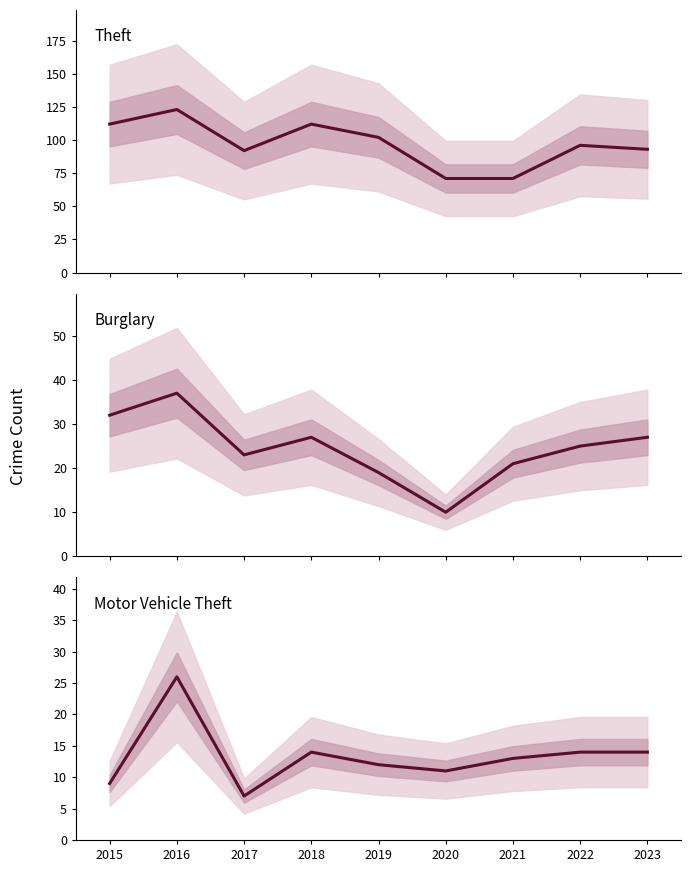

List the labels in order of Theft value, smallest first.

2020, 2021, 2017, 2023, 2022, 2019, 2015, 2018, 2016